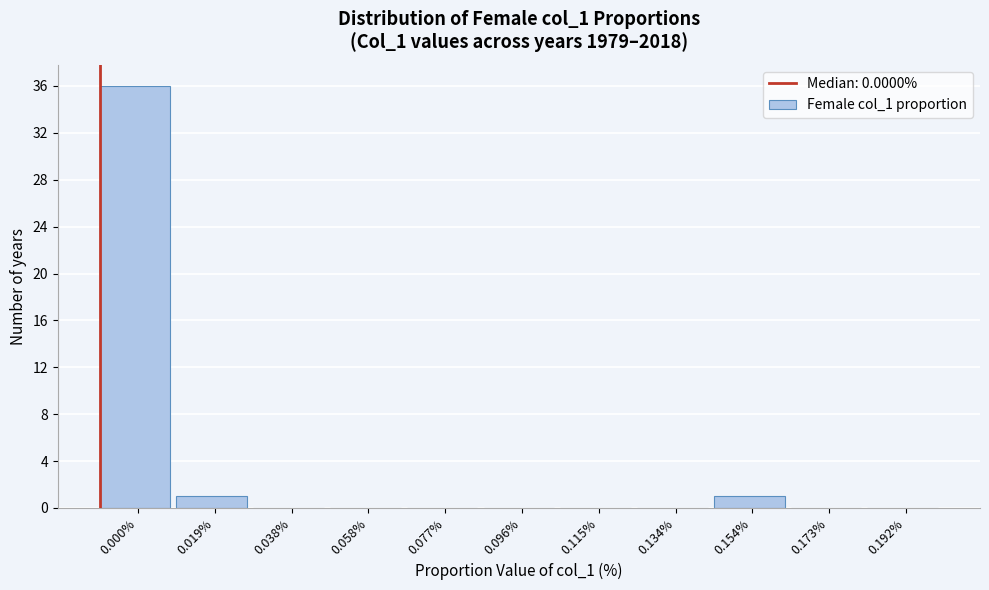

Reading right to left, transcribe all the data shown in this chart.

0.192%=0	0.173%=0	0.154%=1	0.134%=0	0.115%=0	0.096%=0	0.077%=0	0.058%=0	0.038%=0	0.019%=1	0.000%=36